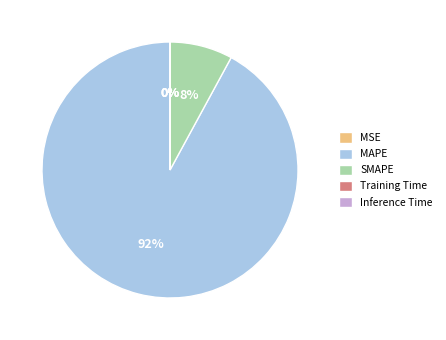

What is the majority slice?

MAPE